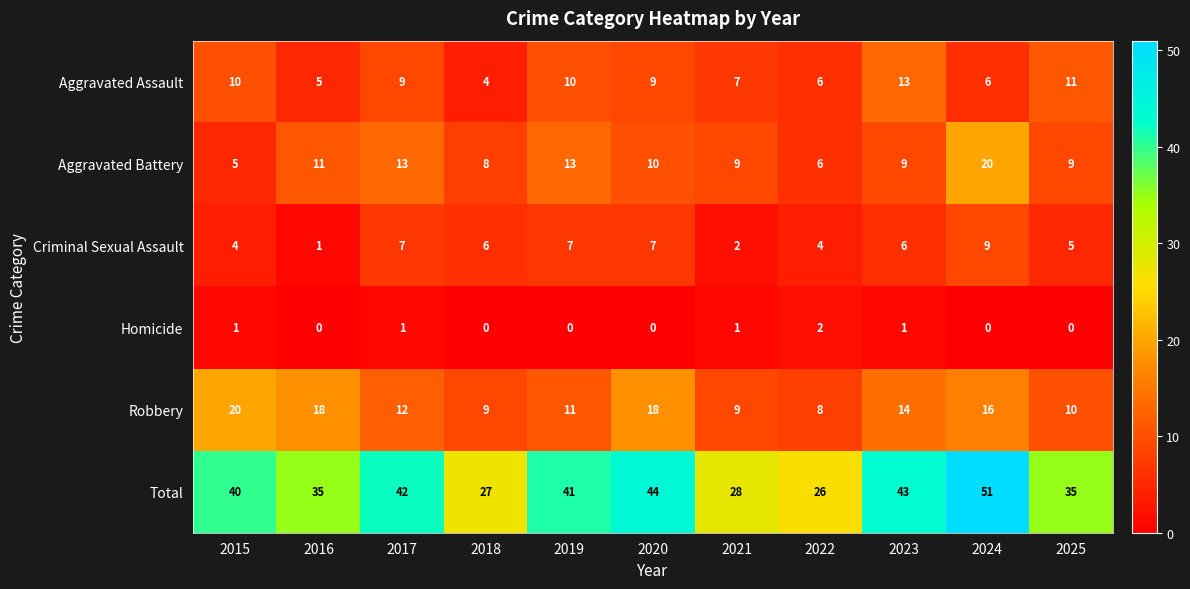

Count the number of categories in the chart.

11